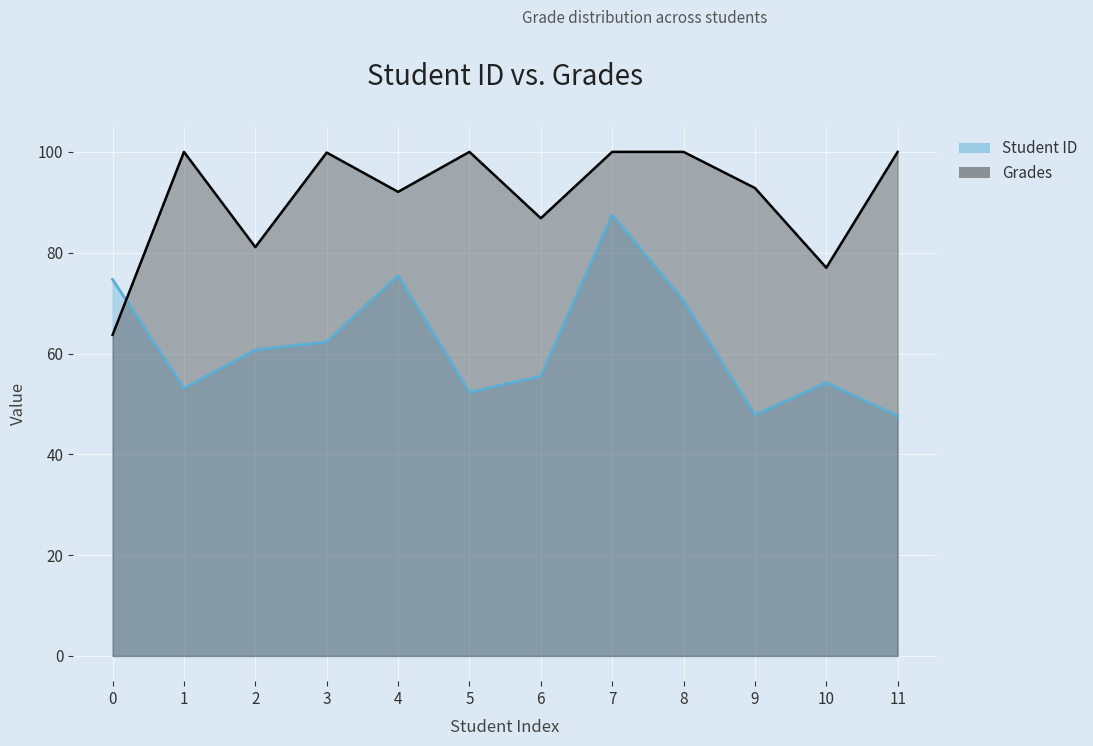

Between 6 and 9, which series saw the biggest shift?

Student ID